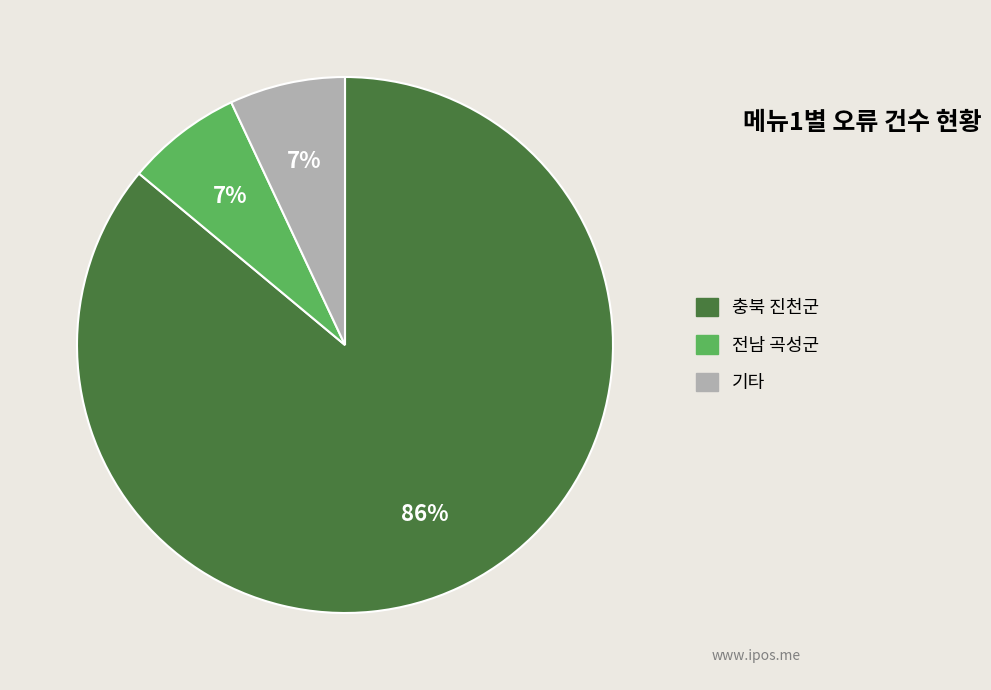

How many slices are in this pie chart?

3